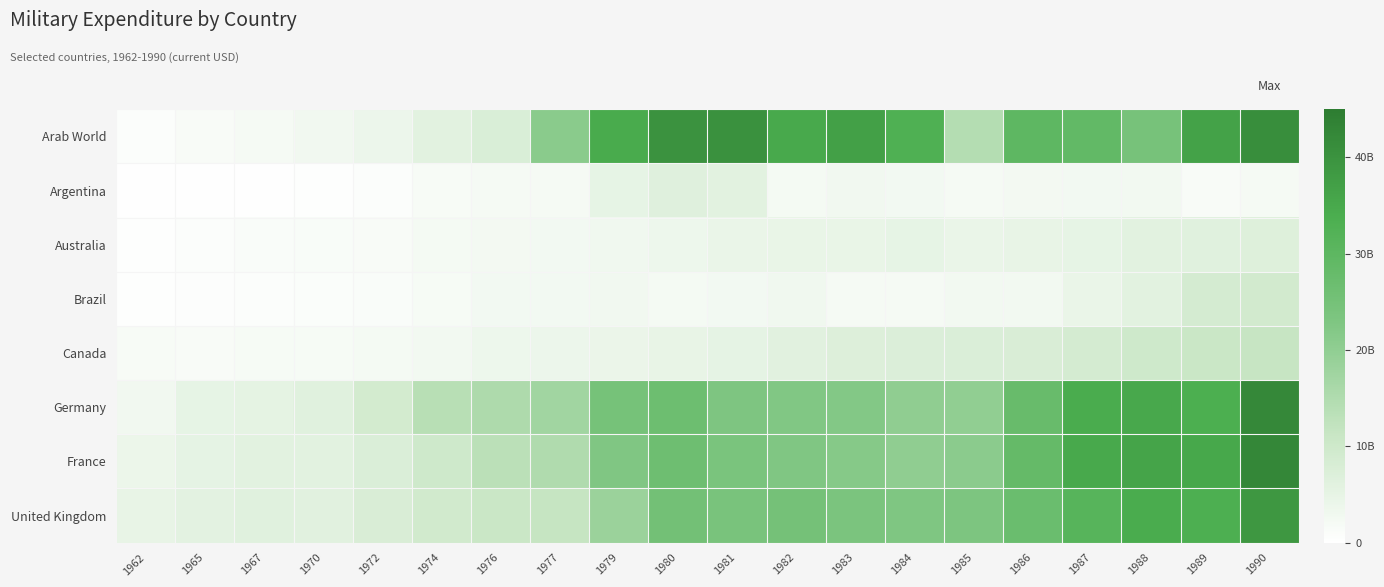

Reading right to left, extract all data points from this chart.

Arab World: 1990=41035099161.0	1989=36512289679.0	1988=24604659766.0	1987=28872826806.0	1986=29739839768.0	1985=14390091251.0	1984=32977558769.0	1983=36994839308.0	1982=34868573704.0	1981=40382443515.0	1980=39939322642.0	1979=34463402591.0	1977=21087366664.0	1976=7664547685.0	1974=5939677298.0	1972=3722311542.0	1970=2980085336.0	1967=2031297443.0	1965=1416443189.0	1962=833229524.1
Argentina: 1990=2050907629.0	1989=1440922190.0	1988=2696341658.0	1987=2485659656.0	1986=2449545721.0	1985=2027221261.0	1984=2527749815.0	1983=2848053181.0	1982=2279872697.0	1981=5882767126.0	1980=6477389013.0	1979=5057062803.0	1977=2058223942.0	1976=2050248959.0	1974=1626000000.0	1972=766000000.0	1970=445713893.9	1967=337142857.1	1965=252407602.9	1962=305162407.2
Australia: 1990=6704213698.0	1989=6300015815.0	1988=5836347868.0	1987=5057135655.0	1986=4606710028.0	1985=4386859326.0	1984=4925319433.0	1983=4511671066.0	1982=4459544582.0	1981=4323644157.0	1980=3657867290.0	1979=3100685079.0	1977=2500485127.0	1976=2441084025.0	1974=2127274763.0	1972=1484443745.0	1970=1277360204.0	1967=1197840192.0	1965=787360126.0	1962=459760073.6
Brazil: 1990=9236296955.0	1989=8761486966.0	1988=5874167753.0	1987=4323674770.0	1986=2758186568.0	1985=2687049984.0	1984=2013151758.0	1983=2082669251.0	1982=3031328924.0	1981=2517859757.0	1980=2259307479.0	1979=2829161200.0	1977=2499644658.0	1976=2576476982.0	1974=1790114213.0	1972=1195501488.0	1970=1026234374.0	1967=746139163.6	1965=632869026.5	1962=382729752.1
Canada: 1990=11414631847.0	1989=10747134689.0	1988=9897335684.0	1987=8694447168.0	1986=7780136740.0	1985=7460563318.0	1984=7349795764.0	1983=6947104072.0	1982=6017321456.0	1981=5141128191.0	1980=4744402251.0	1979=4084145738.0	1977=3752174526.0	1976=3581805735.0	1974=2809465529.0	1972=2233737031.0	1970=1889157918.0	1967=1775500366.0	1965=1574704540.0	1962=1702442711.0
Germany: 1990=42318768301.0	1989=33604161248.0	1988=35096843456.0	1987=34135226422.0	1986=27690811161.0	1985=19921872405.0	1984=20124939008.0	1983=22127066321.0	1982=22349480132.0	1981=23094364442.0	1980=26692620067.0	1979=24777567445.0	1977=17304663483.0	1976=15457151068.0	1974=13773713249.0	1972=9006765501.0	1970=6167271406.0	1967=5352122317.0	1965=4978559240.0	1962=2884517772.0
France: 1990=42589868779.0	1989=35317062940.0	1988=36104962946.0	1987=34858734928.0	1986=28454938061.0	1985=20780557604.0	1984=20212344345.0	1983=21653641575.0	1982=22522681678.0	1981=23867080426.0	1980=26427190947.0	1979=22667912461.0	1977=15041676195.0	1976=13304260893.0	1974=9954624929.0	1972=7531246912.0	1970=5882387677.0	1967=5856108417.0	1965=5124506743.0	1962=3881219690.0
United Kingdom: 1990=38943795645.0	1989=33498698405.0	1988=34304125087.0	1987=31231666522.0	1986=27216844988.0	1985=23281158966.0	1984=22732895544.0	1983=23631058396.0	1982=24785700685.0	1981=24100707136.0	1980=25363413472.0	1979=18373780394.0	1977=11583506608.0	1976=10766652890.0	1974=9346449845.0	1972=7860461050.0	1970=6074395140.0	1967=6200583812.0	1965=5791097684.0	1962=4587798165.0